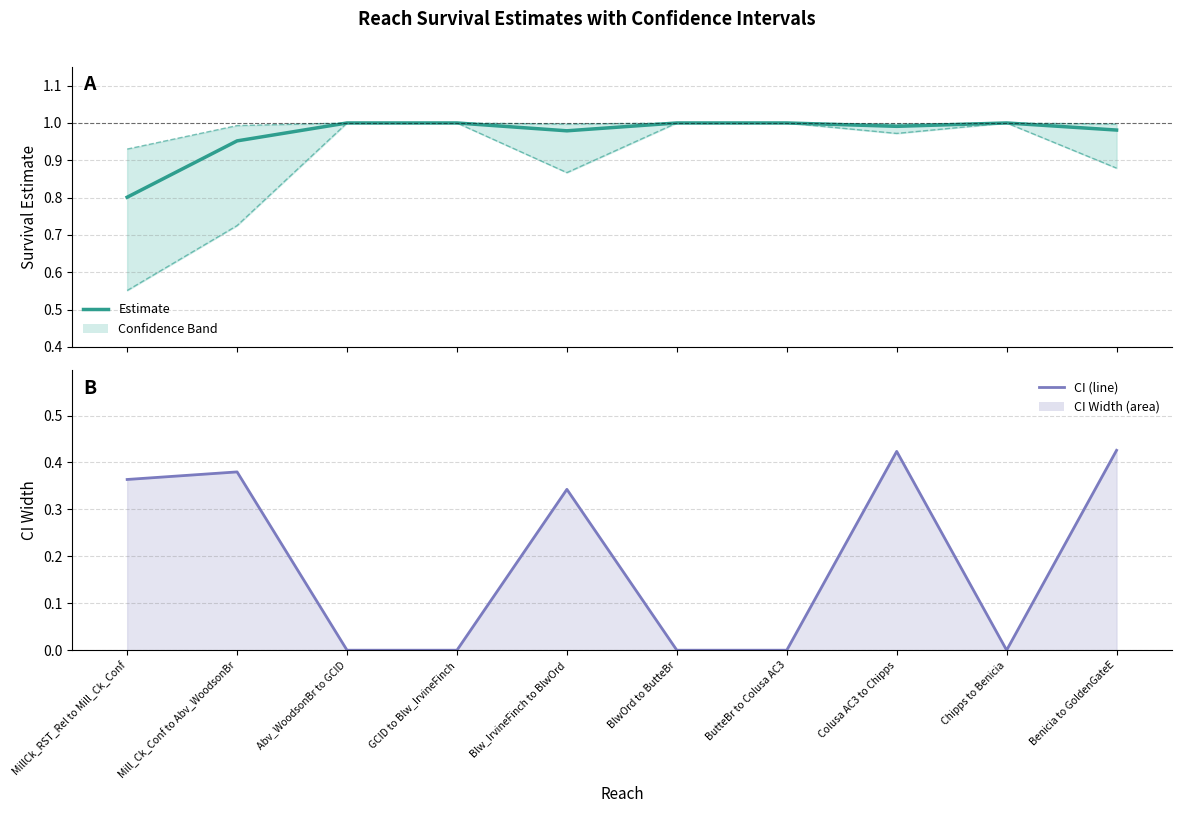

Reading right to left, list all the values displayed in this chart.

estimate: Benicia to GoldenGateE=1.0	Chipps to Benicia=1.0	Colusa AC3 to Chipps=1.0	ButteBr to Colusa AC3=1.0	BlwOrd to ButteBr=1.0	Blw_IrvineFinch to BlwOrd=1.0	GCID to Blw_IrvineFinch=1.0	Abv_WoodsonBr to GCID=1.0	Mill_Ck_Conf to Abv_WoodsonBr=1.0	MillCk_RST_Rel to Mill_Ck_Conf=0.8
lcl: Benicia to GoldenGateE=0.9	Chipps to Benicia=1.0	Colusa AC3 to Chipps=1.0	ButteBr to Colusa AC3=1.0	BlwOrd to ButteBr=1.0	Blw_IrvineFinch to BlwOrd=0.9	GCID to Blw_IrvineFinch=1.0	Abv_WoodsonBr to GCID=1.0	Mill_Ck_Conf to Abv_WoodsonBr=0.7	MillCk_RST_Rel to Mill_Ck_Conf=0.6
ucl: Benicia to GoldenGateE=1.0	Chipps to Benicia=1.0	Colusa AC3 to Chipps=1.0	ButteBr to Colusa AC3=1.0	BlwOrd to ButteBr=1.0	Blw_IrvineFinch to BlwOrd=1.0	GCID to Blw_IrvineFinch=1.0	Abv_WoodsonBr to GCID=1.0	Mill_Ck_Conf to Abv_WoodsonBr=1.0	MillCk_RST_Rel to Mill_Ck_Conf=0.9
CI: Benicia to GoldenGateE=0.4	Chipps to Benicia=0.0	Colusa AC3 to Chipps=0.4	ButteBr to Colusa AC3=0.0	BlwOrd to ButteBr=0.0	Blw_IrvineFinch to BlwOrd=0.3	GCID to Blw_IrvineFinch=0.0	Abv_WoodsonBr to GCID=0.0	Mill_Ck_Conf to Abv_WoodsonBr=0.4	MillCk_RST_Rel to Mill_Ck_Conf=0.4